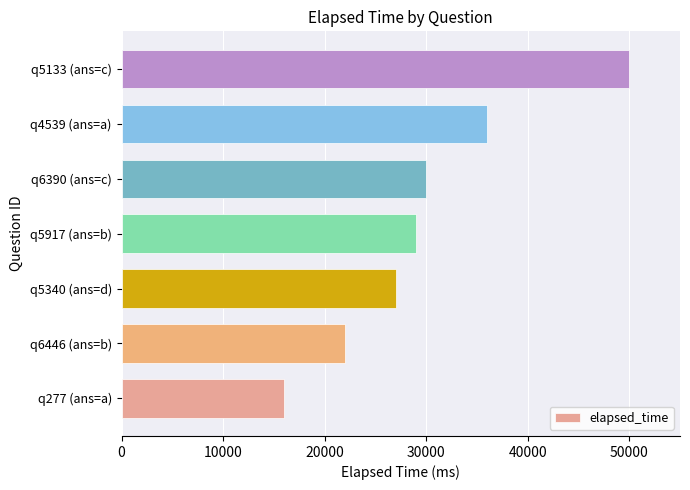

List the labels in order of value, largest first.

q5133 (ans=c), q4539 (ans=a), q6390 (ans=c), q5917 (ans=b), q5340 (ans=d), q6446 (ans=b), q277 (ans=a)